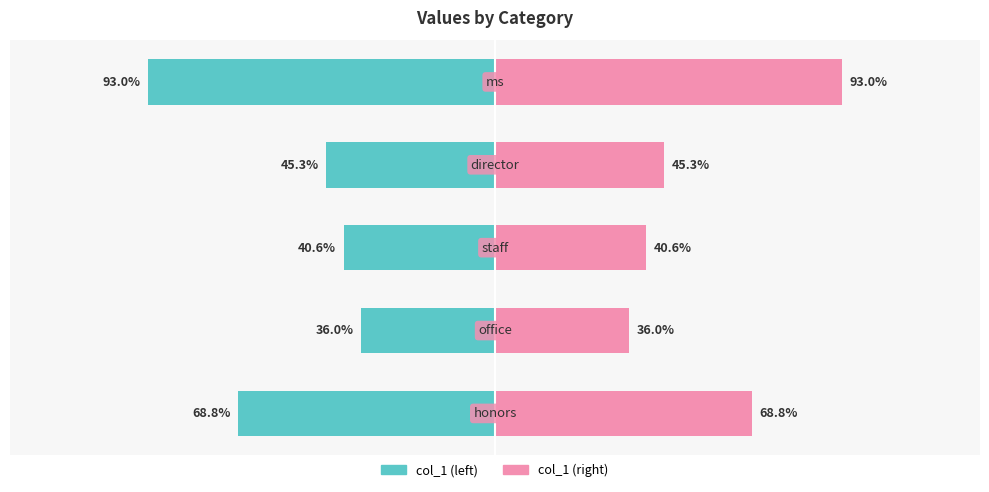

What is the maximum value shown in the chart?

0.9